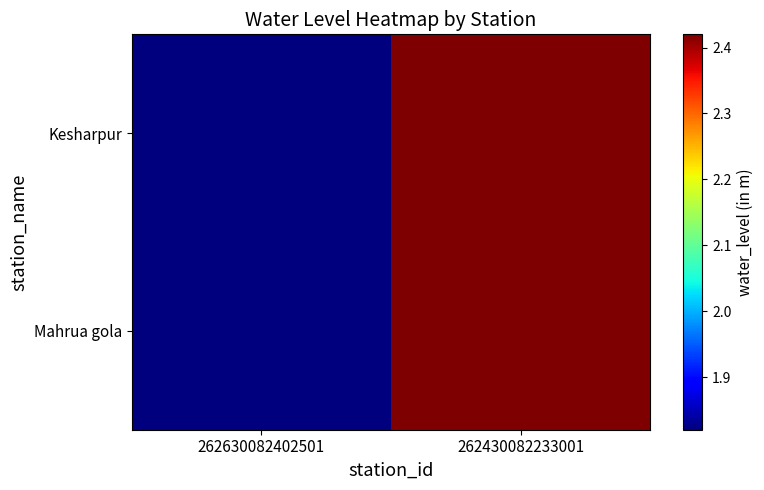

Between 262630082402501 and 262430082233001, which series saw the biggest shift?

Kesharpur